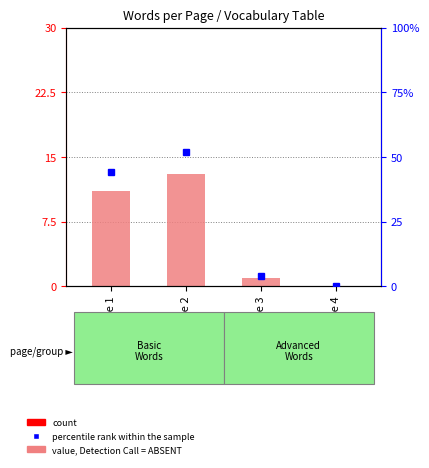

The count series shows 6 at Page 1. True or false?

False